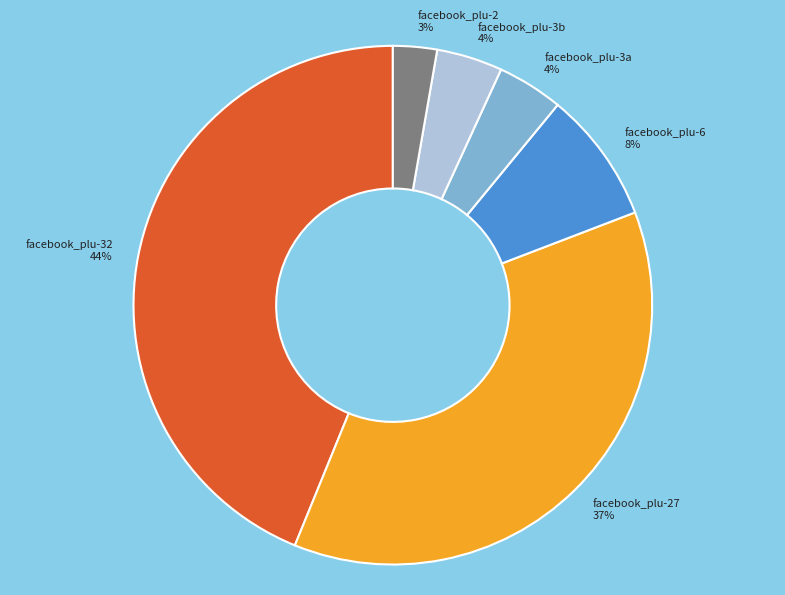

Count the number of slices in the pie.

6